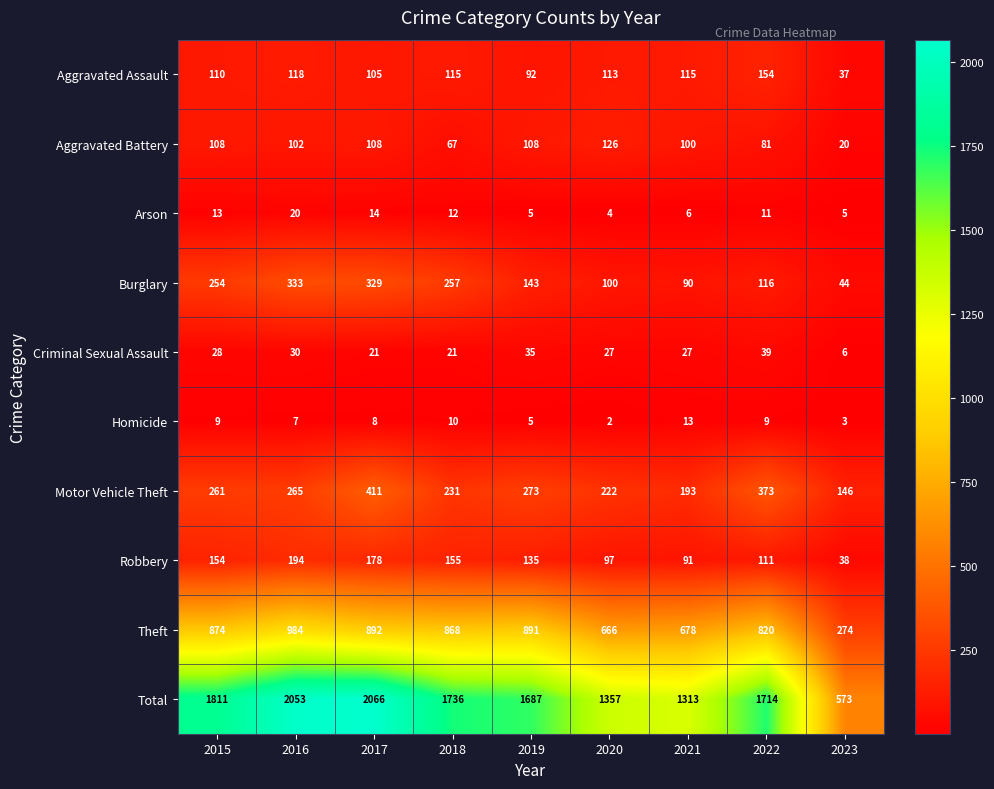

What is the smallest value displayed?

2